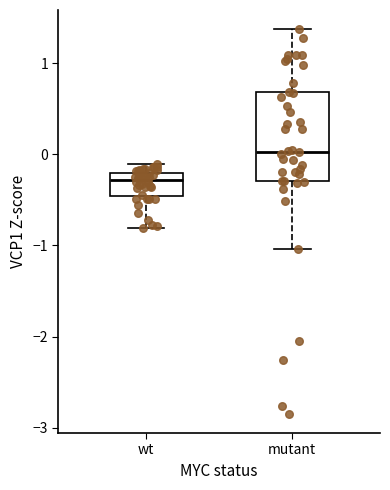

Where is the upper edge of the box for mutant on the y-axis? The values are not printed on the chart, so give them approximately, as read against the axis.

0.7